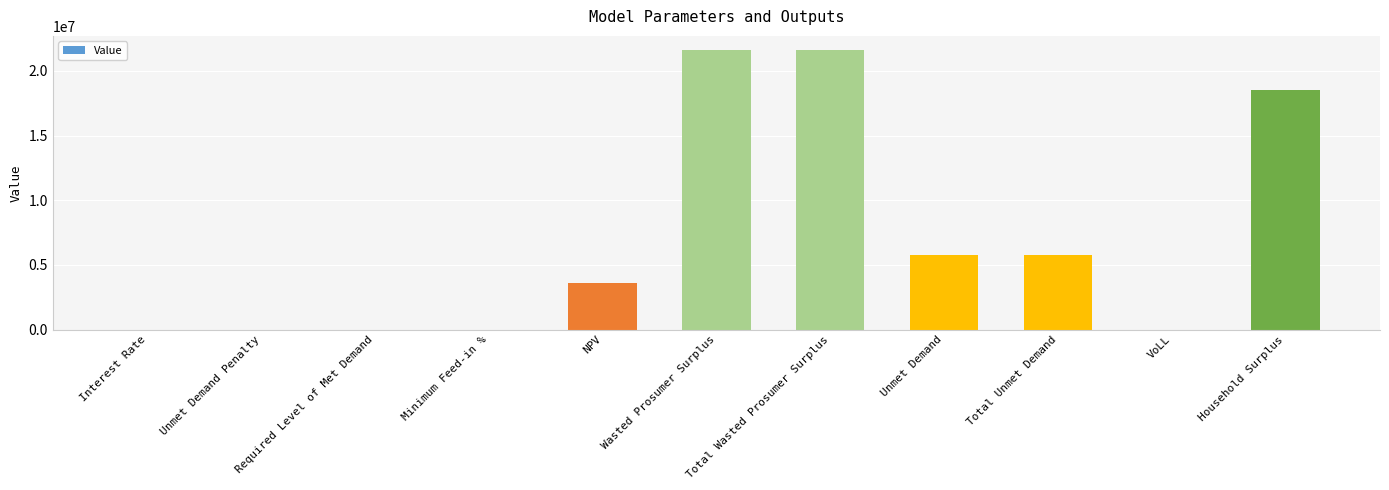

What value does the data have at Wasted Prosumer Surplus?

21628321.6